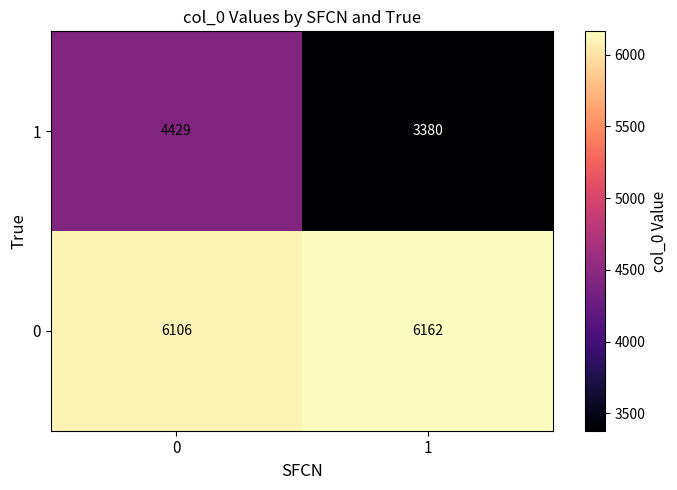

What is the maximum value shown in the chart?

6162